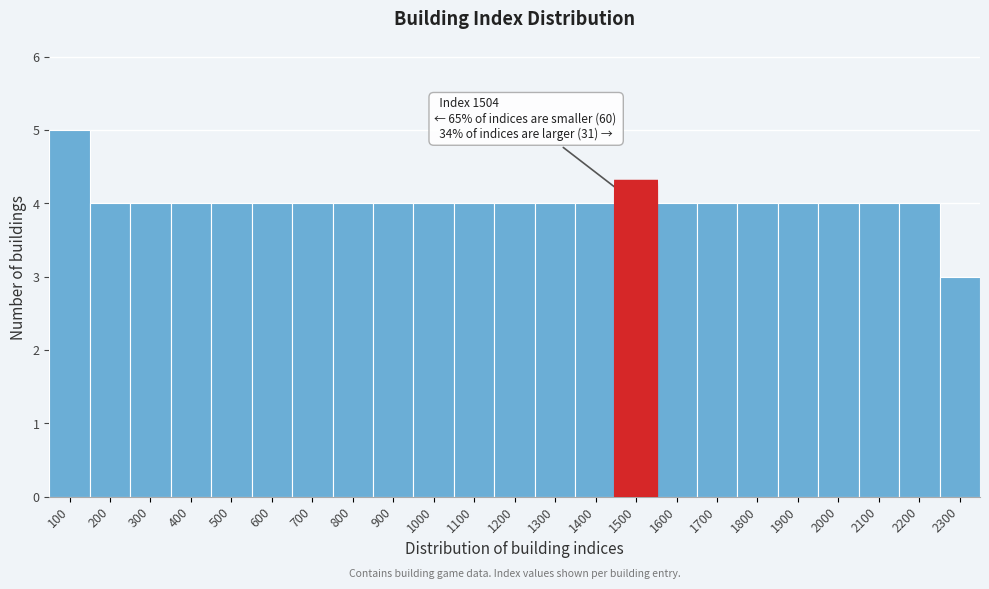

Reading right to left, extract all data points from this chart.

3	4	4	4	4	4	4	4	4	4	4	4	4	4	4	4	4	4	4	4	4	4	5